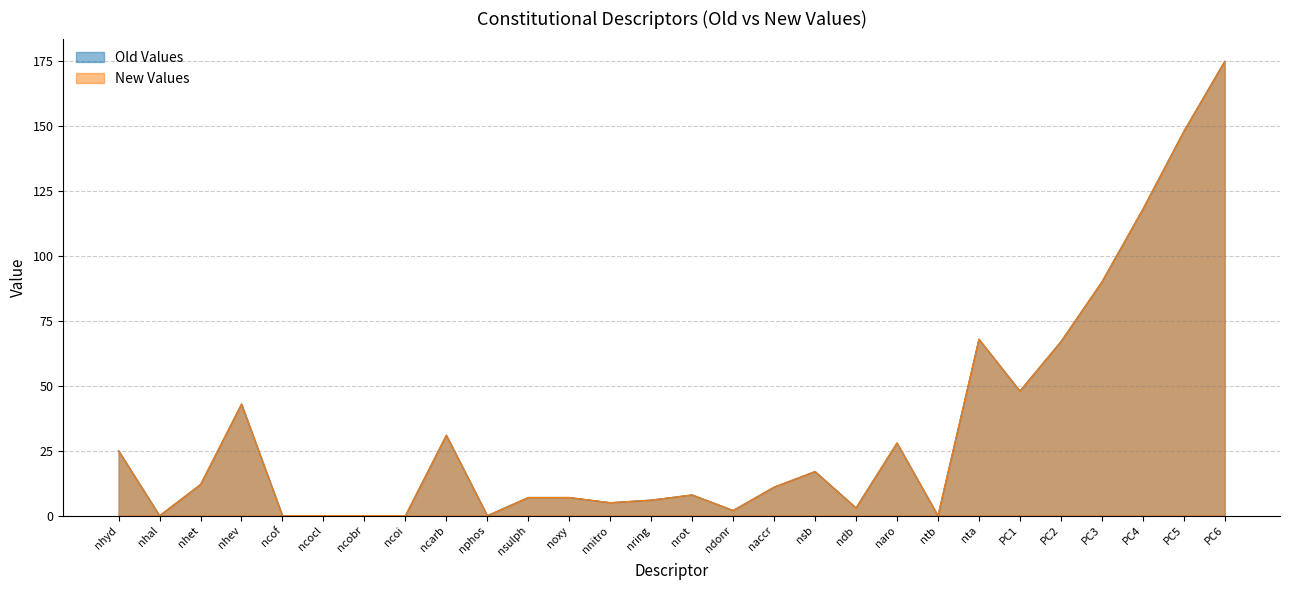

What is the value of the Old Values point at the 24th from the left?

67